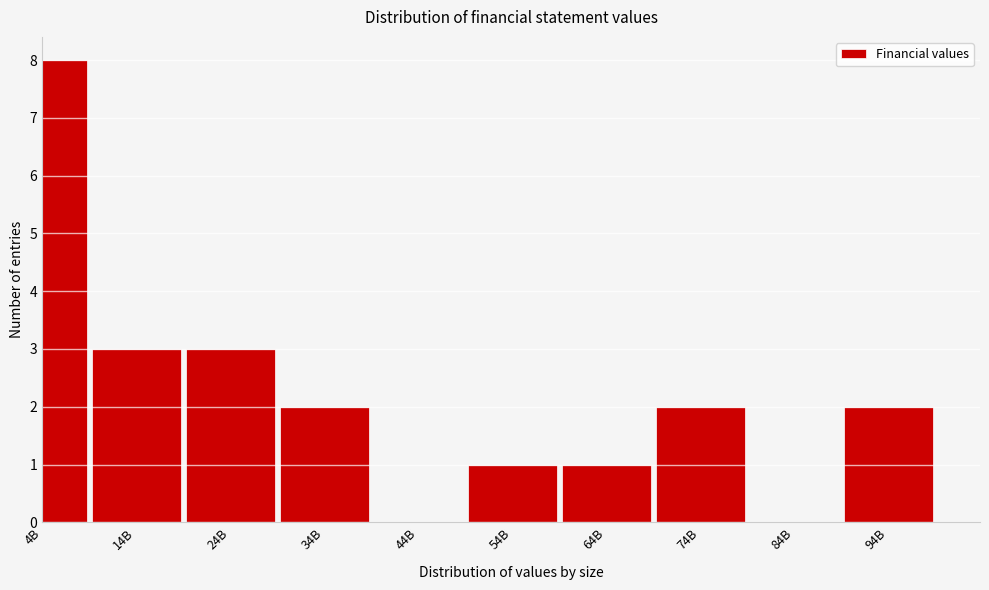

Reading left to right, what are all the values shown in this chart?

4B=8	14B=3	24B=3	34B=2	44B=0	54B=1	64B=1	74B=2	84B=0	94B=2